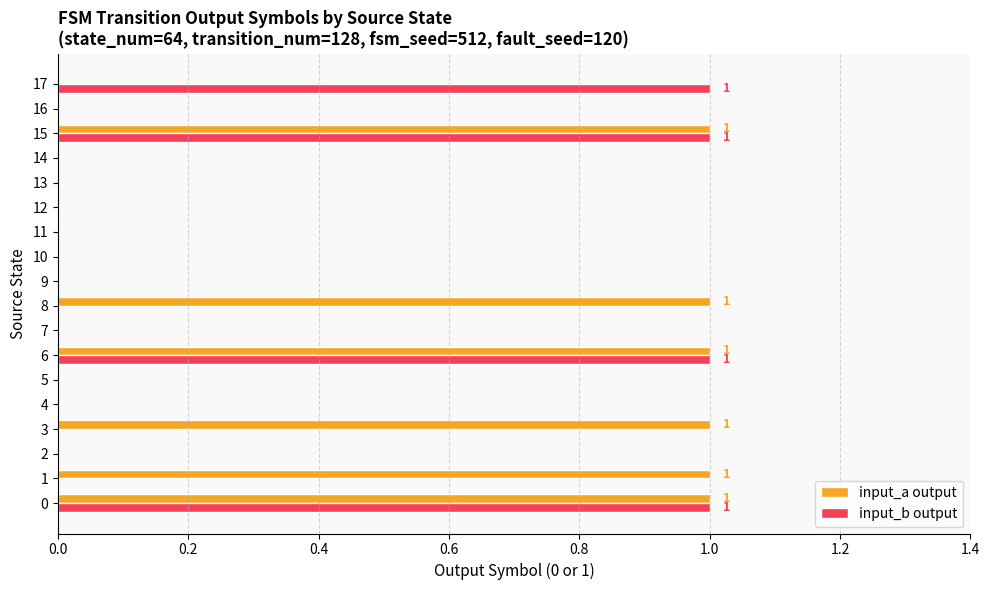

The value of input_b output at 7 is 0. True or false?

True